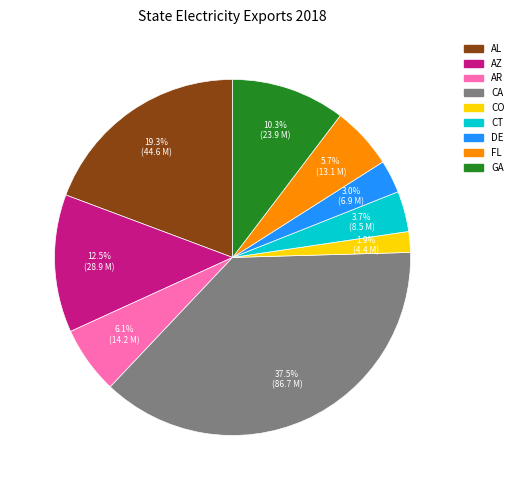

To the nearest percent, what is the difference between the AZ and FL slice percentages?

7%